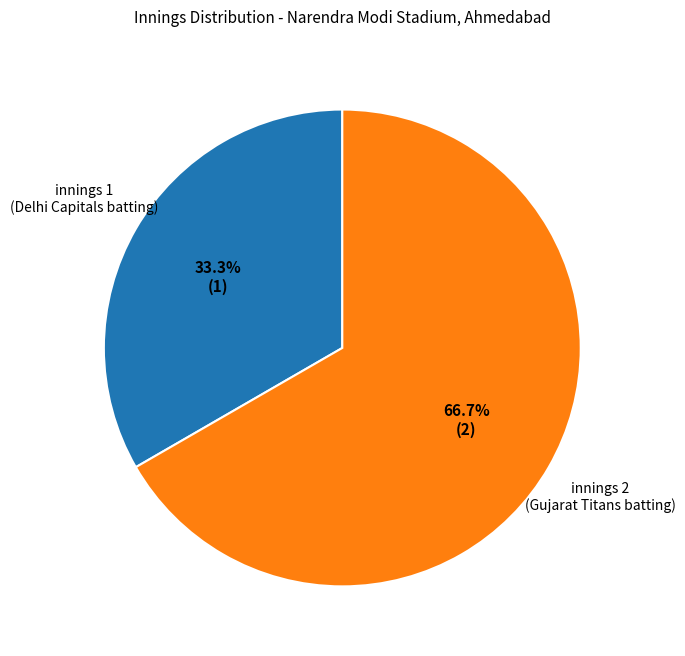

Is there a majority slice in this chart?

Yes